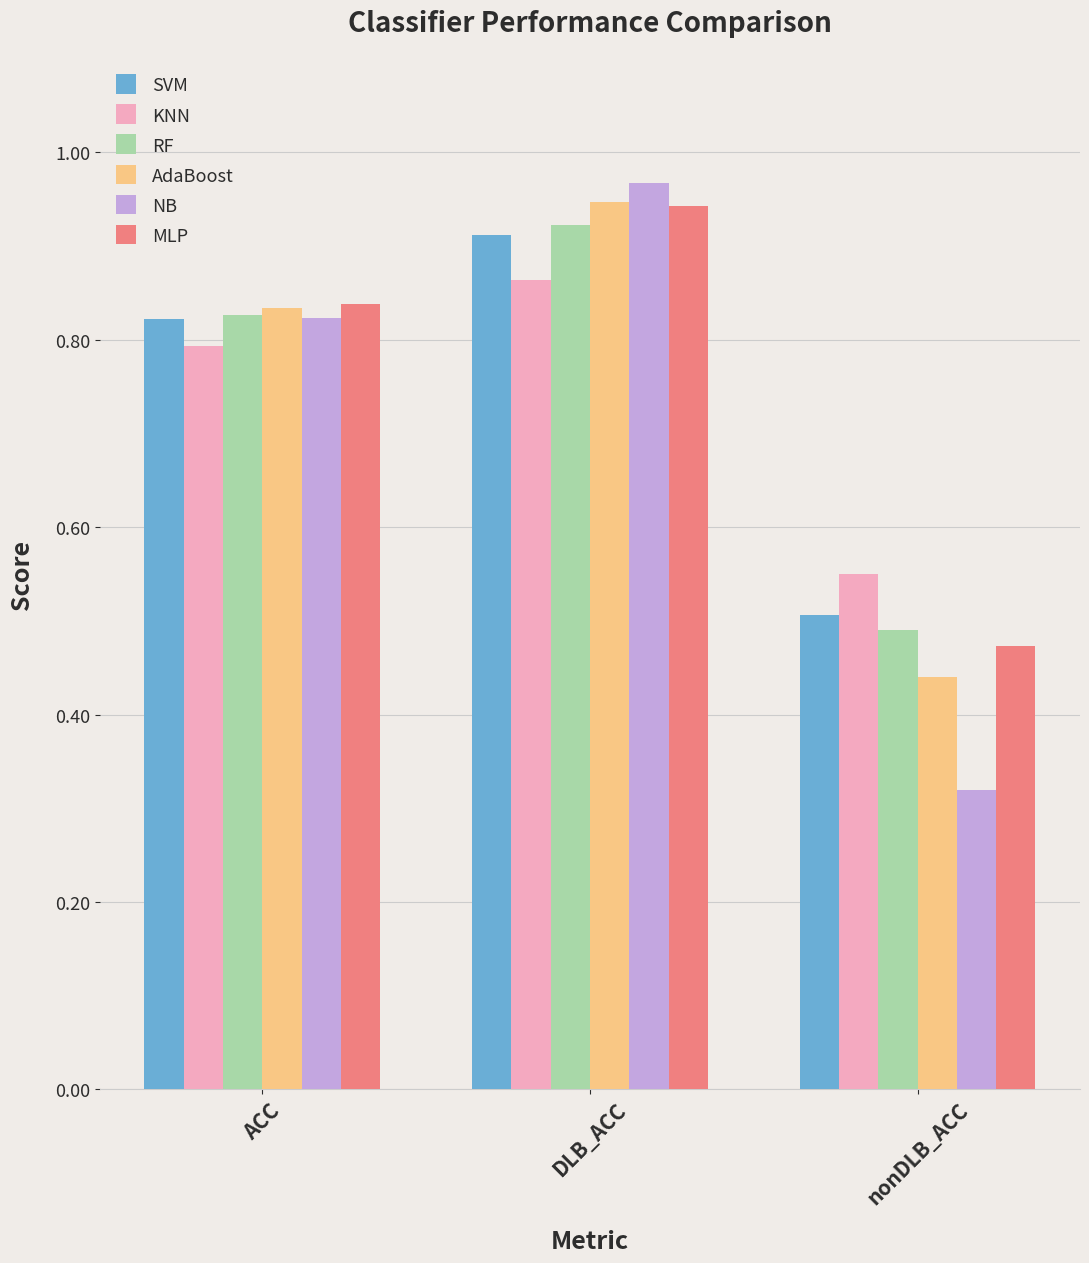

What is the sum of the AdaBoost values at DLB_ACC and nonDLB_ACC?

1.4